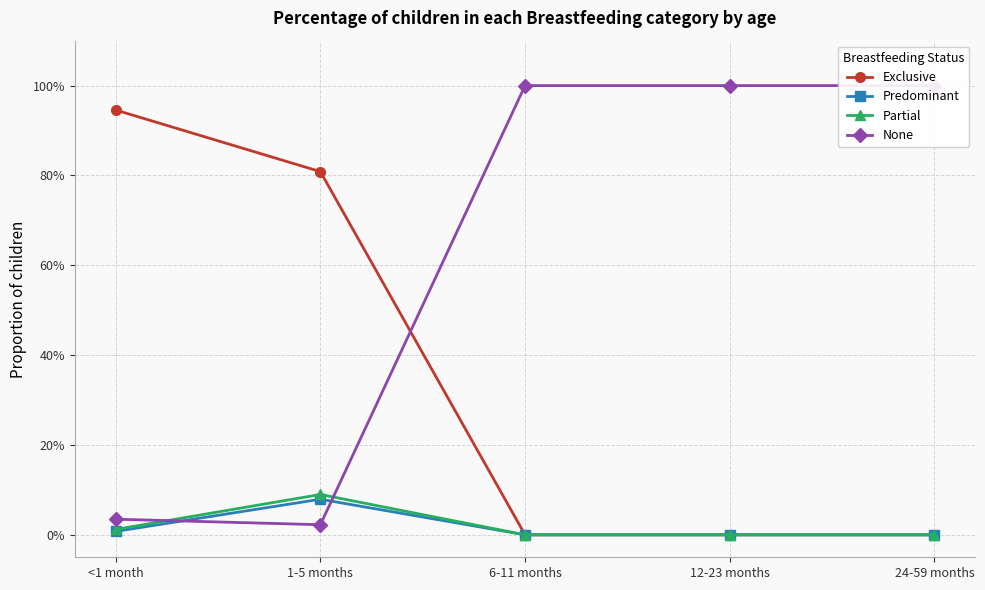

The Partial series shows 0.0 at <1 month. True or false?

False